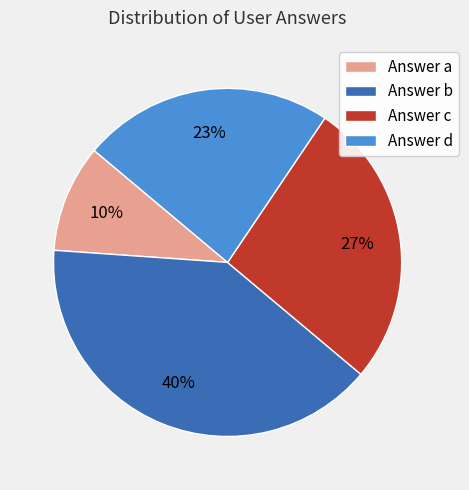

Do Answer d and Answer a together represent more than half of the pie?

No